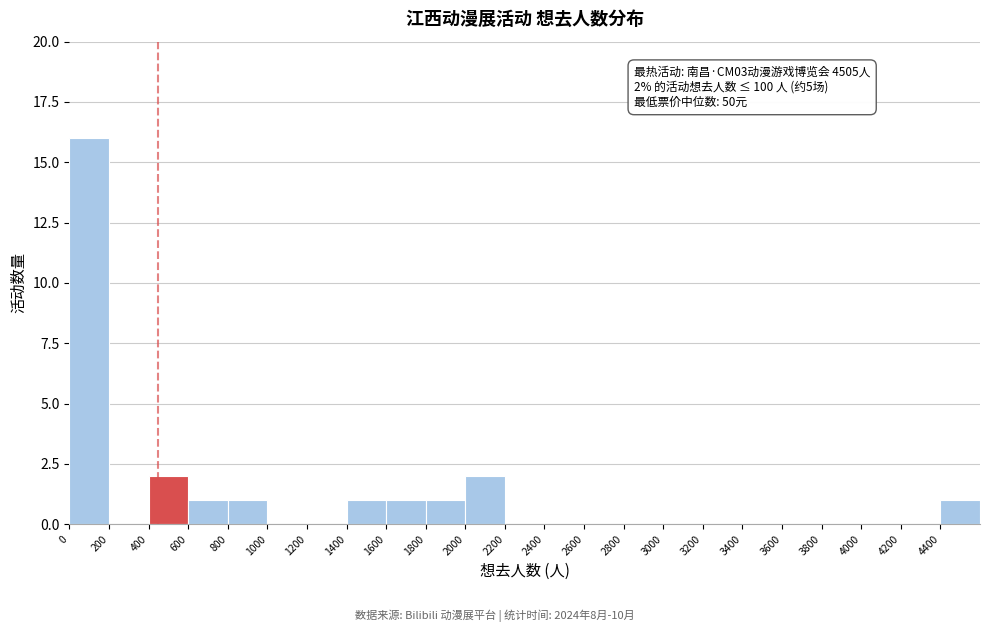

Over which range of the x-axis is the bar tallest?

0 to 200